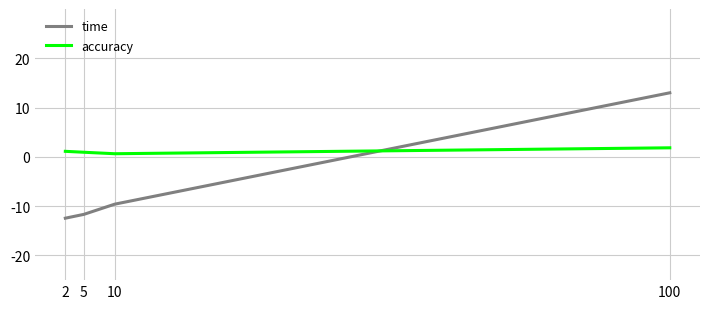

What is the average value of the time series?

-5.2